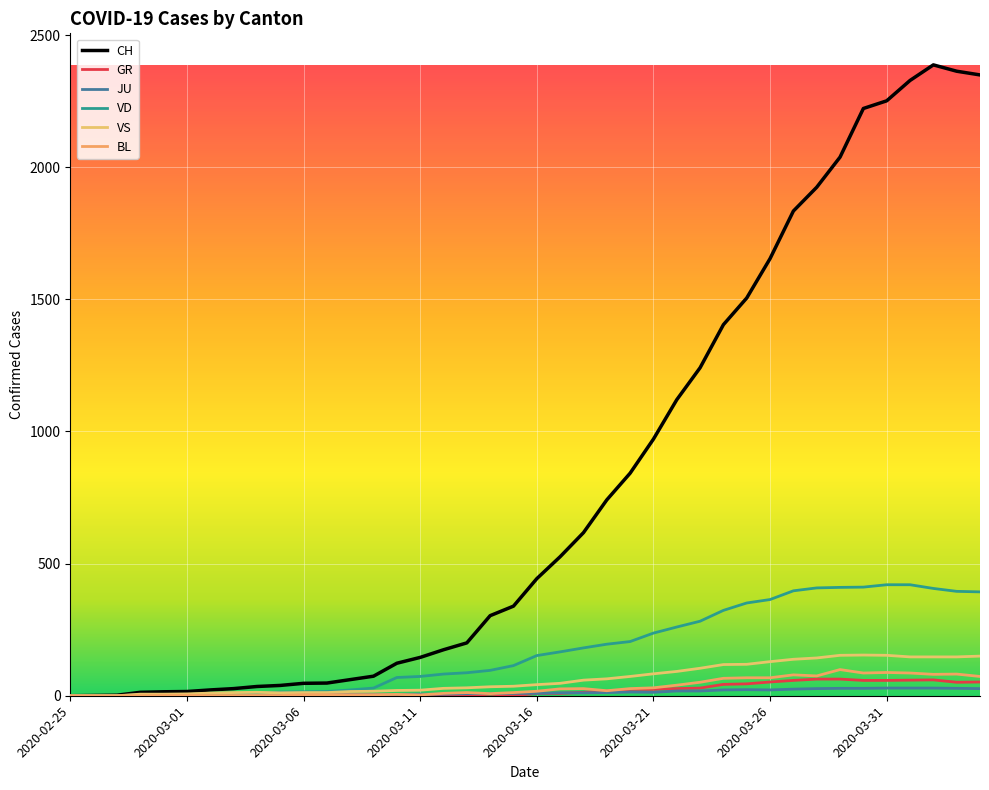

Does the chart have visible grid lines?

Yes